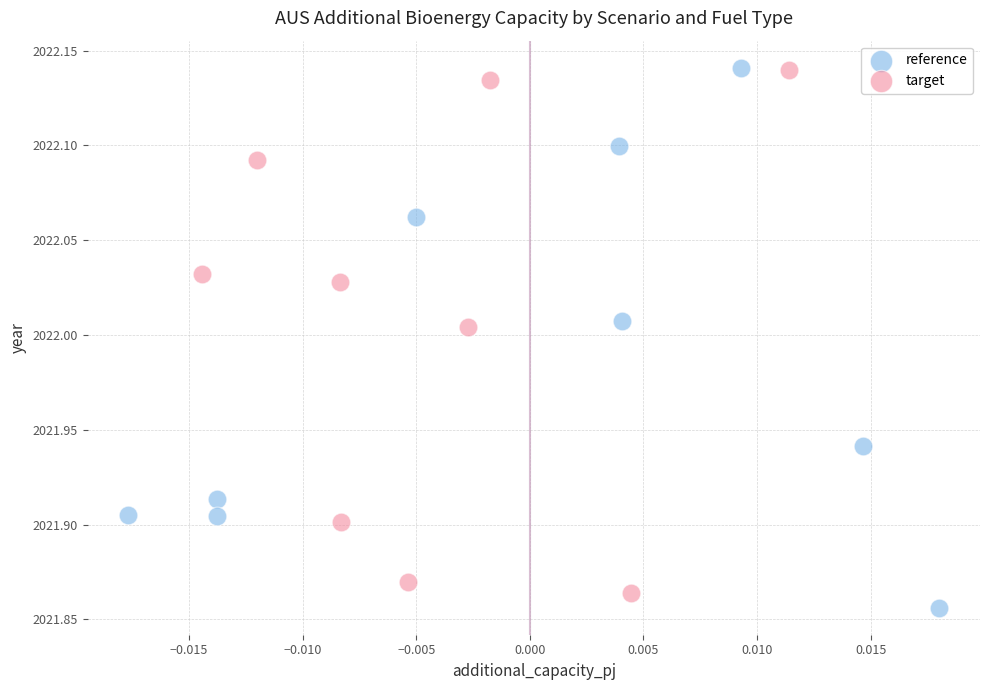

What are all the series names shown in the legend?

reference, target